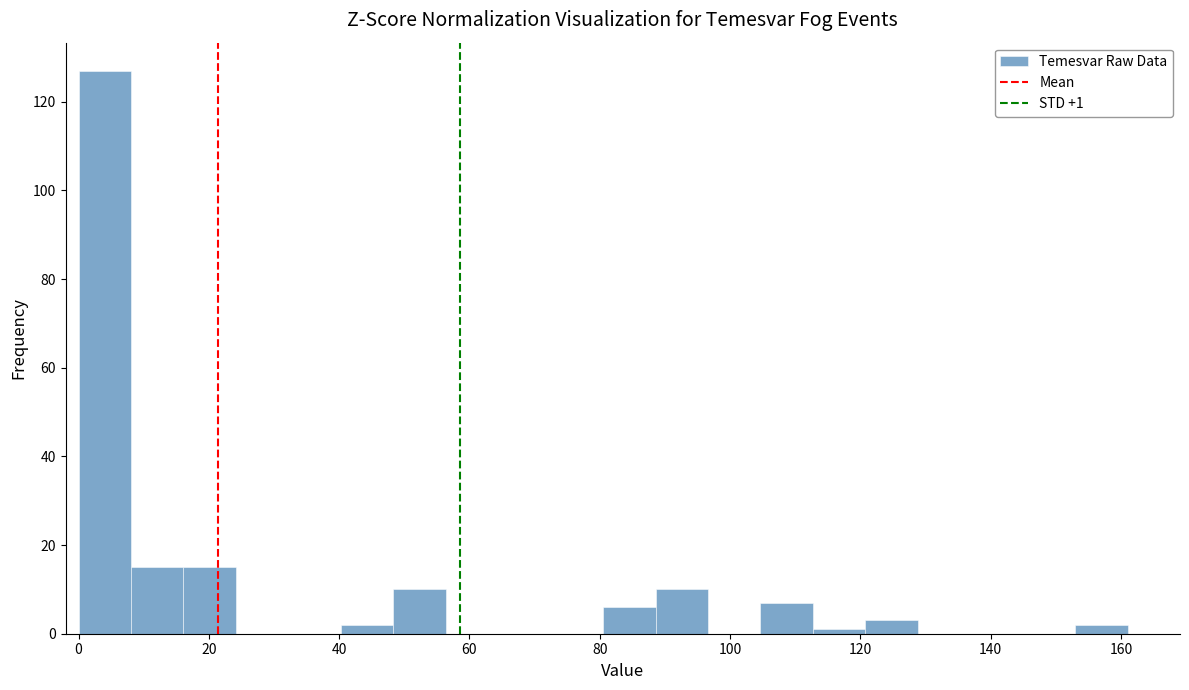

Which range on the x-axis has the tallest bar?

0 to 8